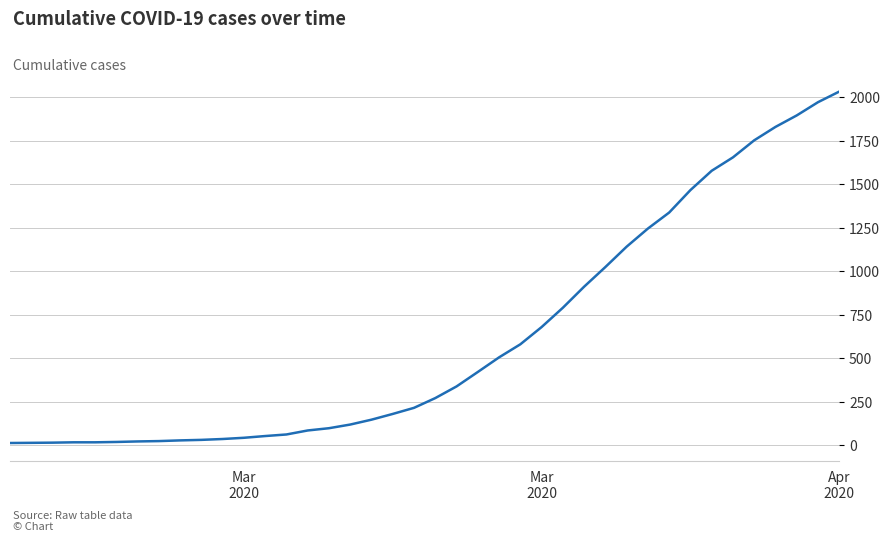

What is the difference between the second highest and minimum values?

1958